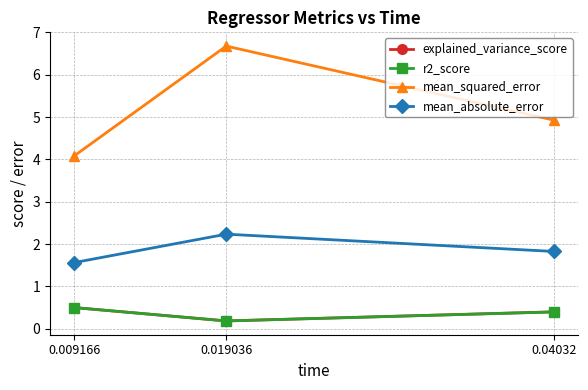

Which series has the widest spread of values?

mean_squared_error